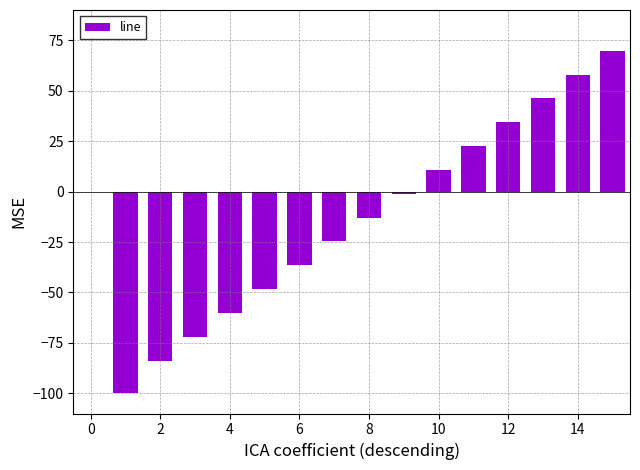

What is the greatest value displayed?

69.9